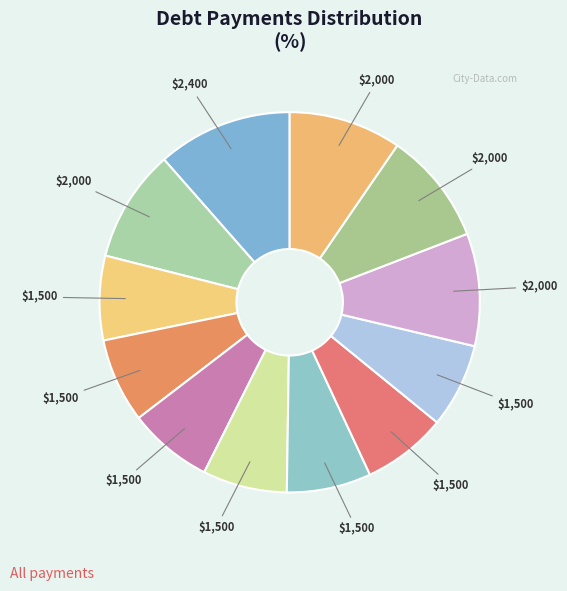

Count the number of slices in the pie.

12